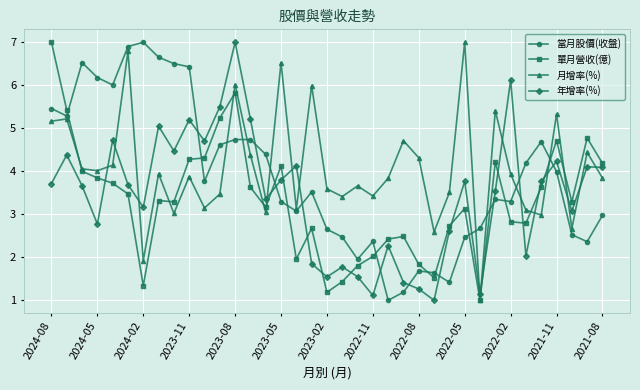

What is the minimum value for 當月股價(收盤)?

1.0